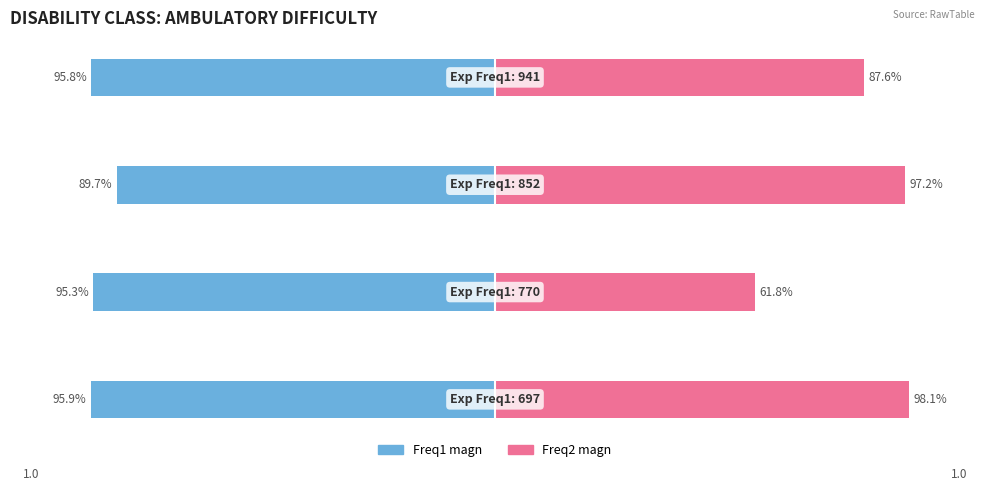

What is the sum of all Freq2 magn values?

3.4